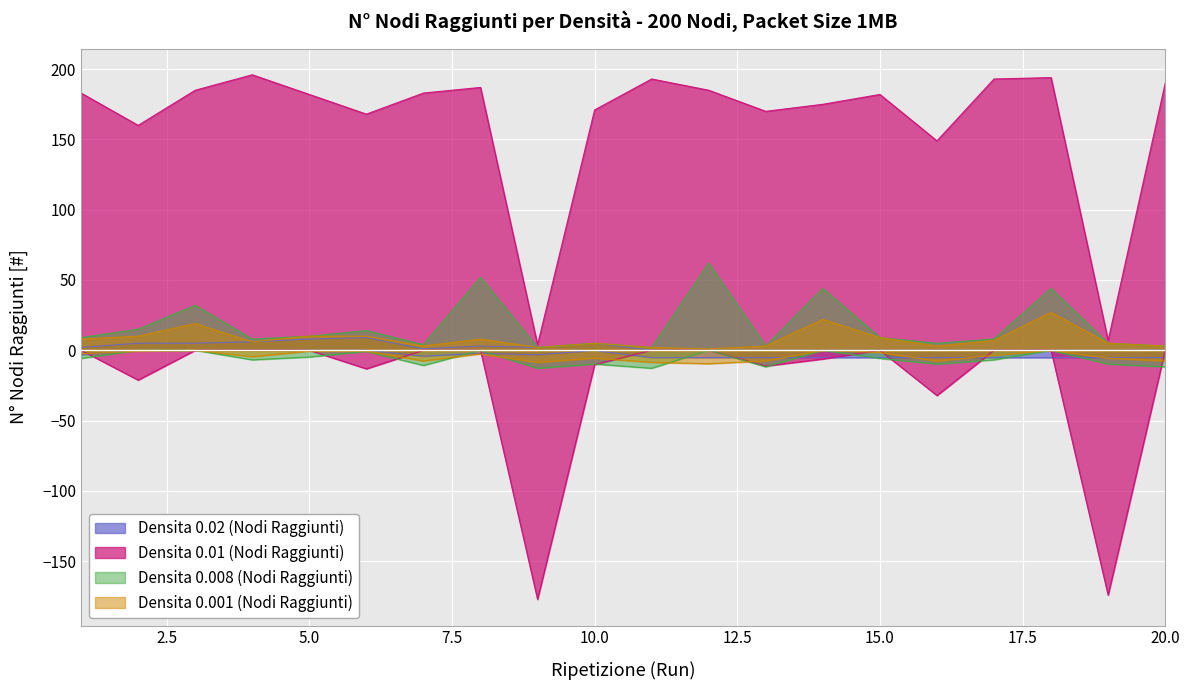

Which series has the largest total across all categories?

Densita 0.01 (Nodi Raggiunti)